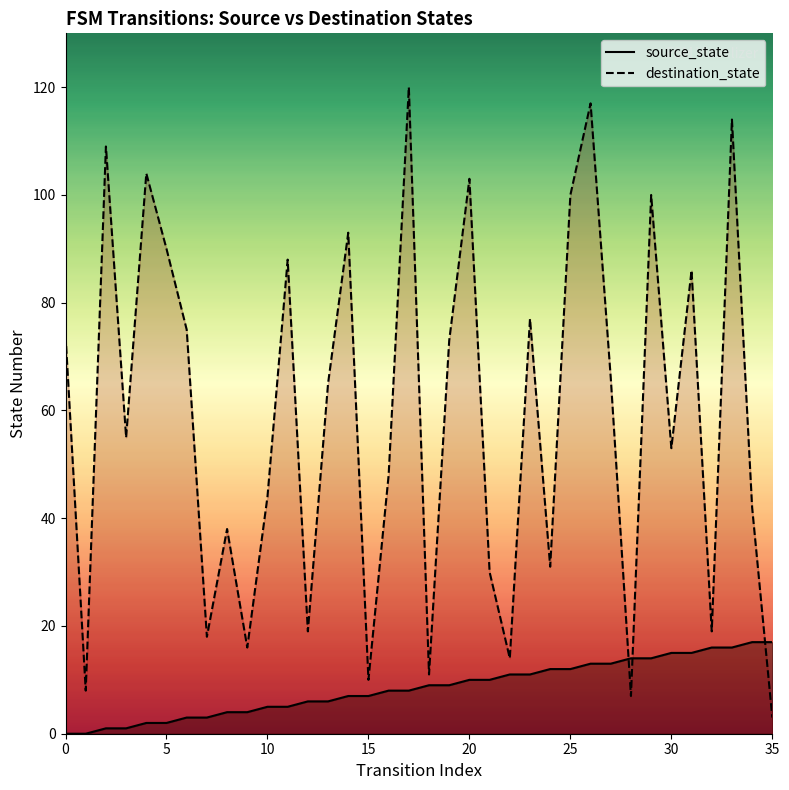

What are all the series names shown in the legend?

source_state, destination_state